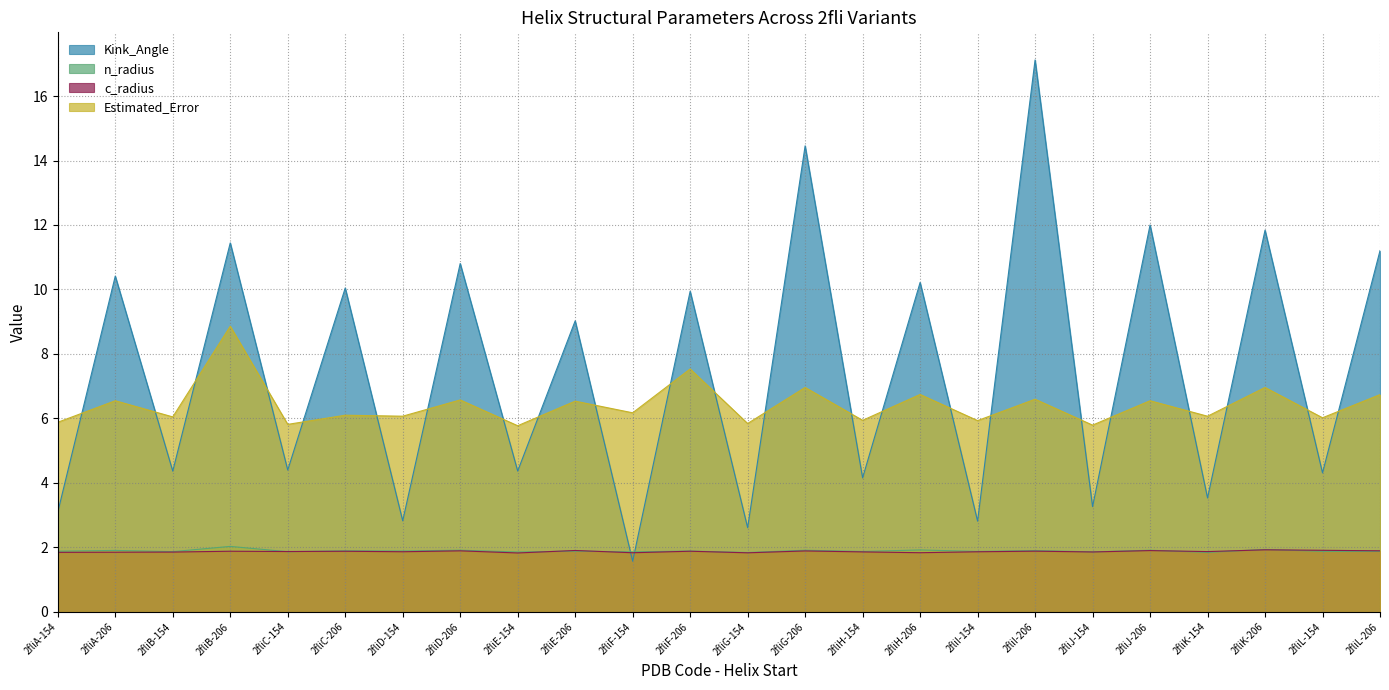

What value does the n_radius series have at 2fliA-206?

1.9